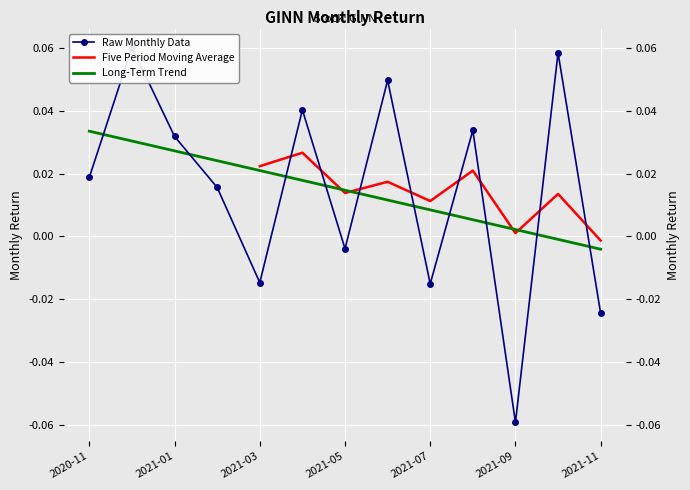

List the labels in order of value, smallest first.

2021-09-30, 2021-11-30, 2021-07-31, 2021-03-31, 2021-05-31, 2021-02-28, 2020-11-30, 2021-01-31, 2021-08-31, 2021-04-30, 2021-06-30, 2021-10-31, 2020-12-31